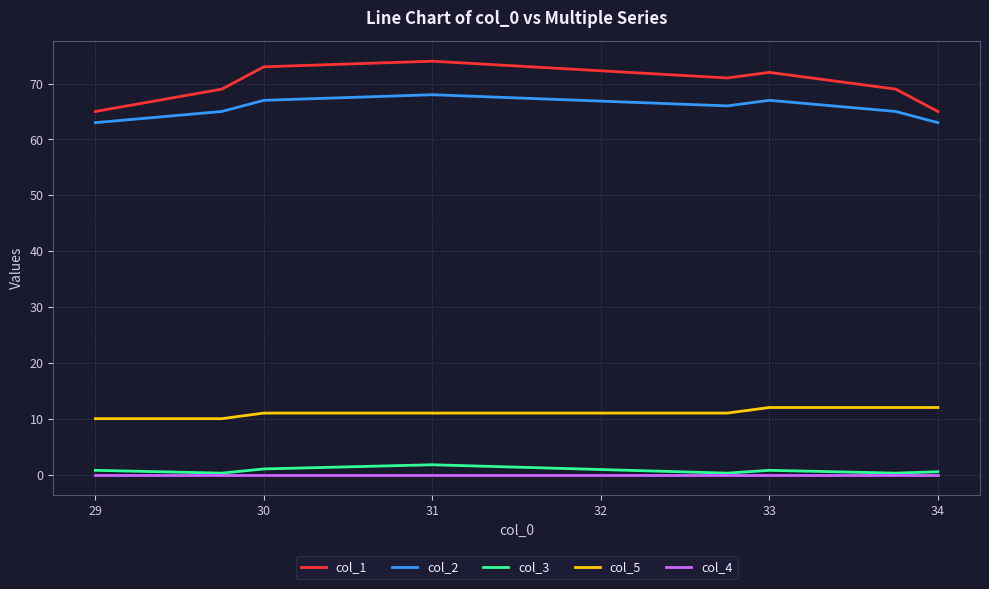

True or false: col_1 and col_3 intersect in this chart.

False